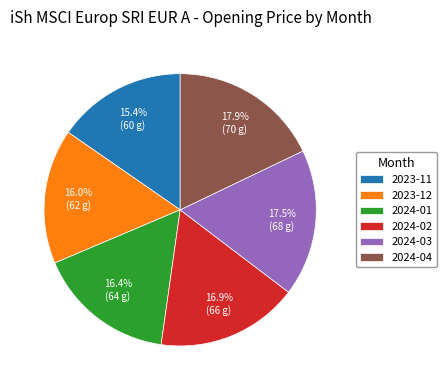

To the nearest percent, what is the combined percentage of 2024-03 and 2024-02?

34%